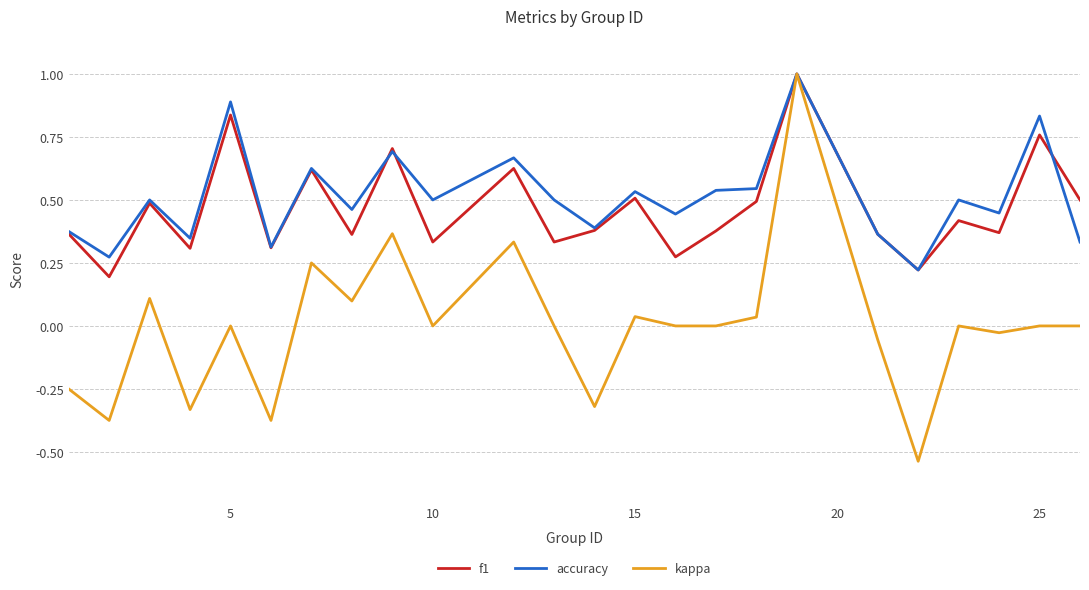

What is the maximum value for f1?

1.0